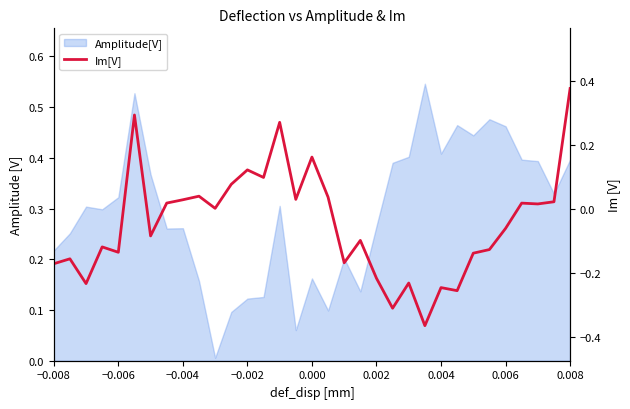

Which has a higher value, −0.004 or 0.008?

0.008